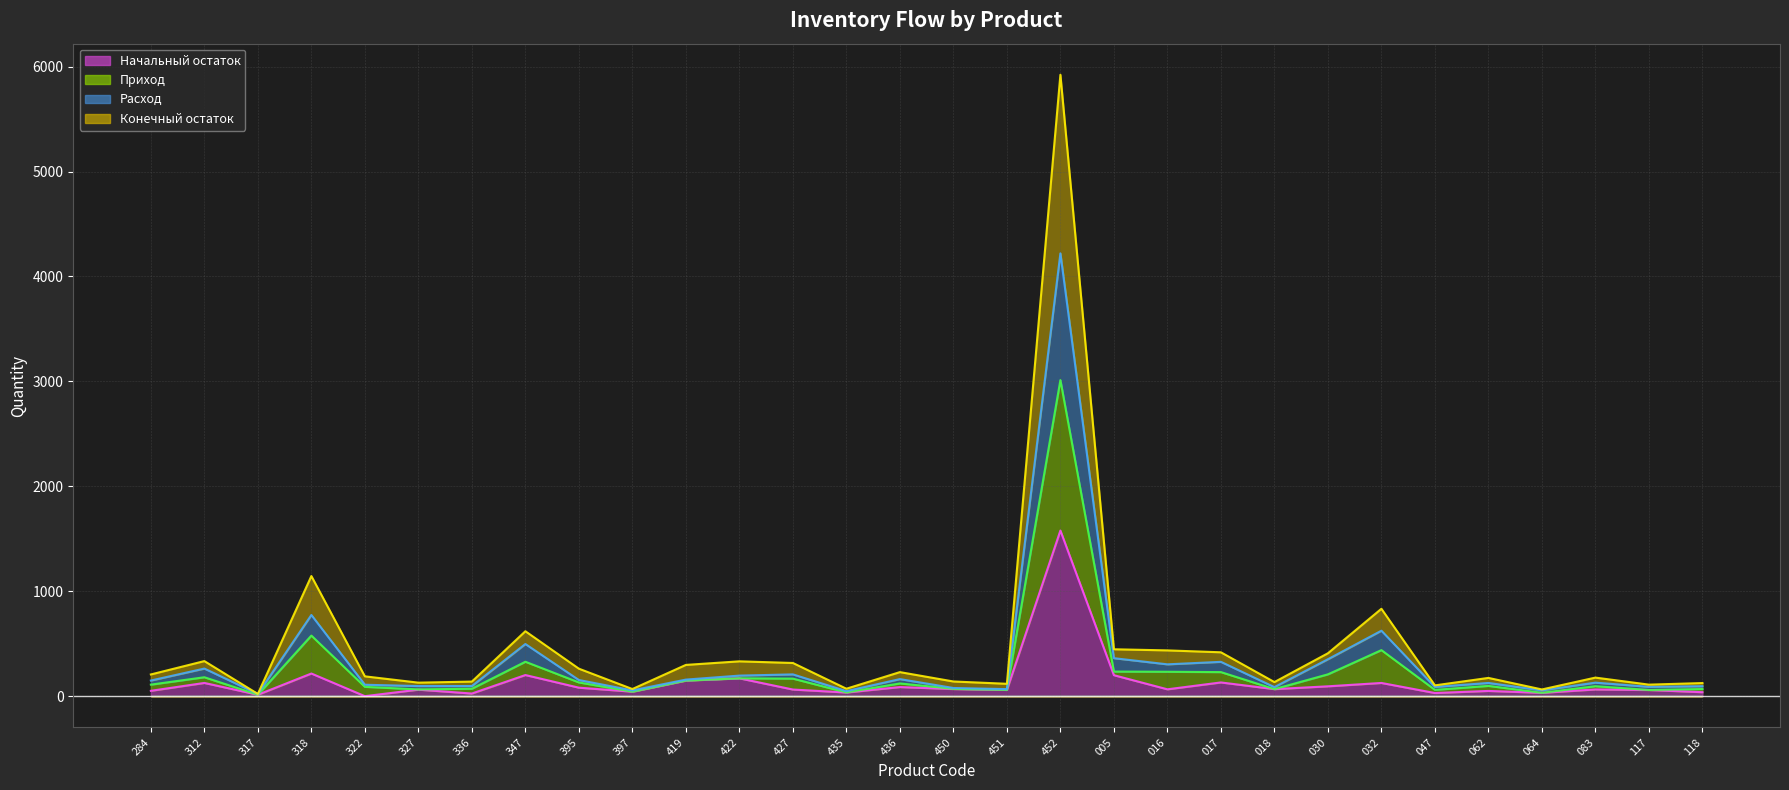

Is the value of Приход at 064 greater than the value of Конечный остаток at 435?

No